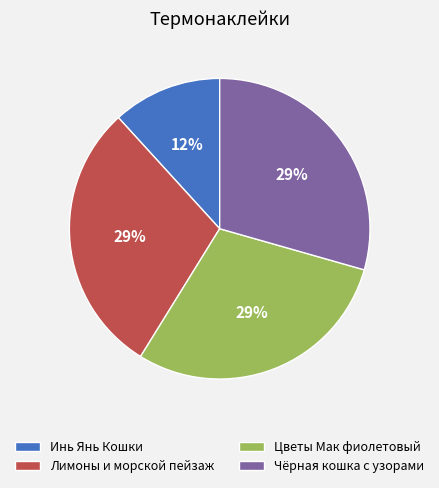

Is Чёрная кошка с узорами the majority of the pie?

No